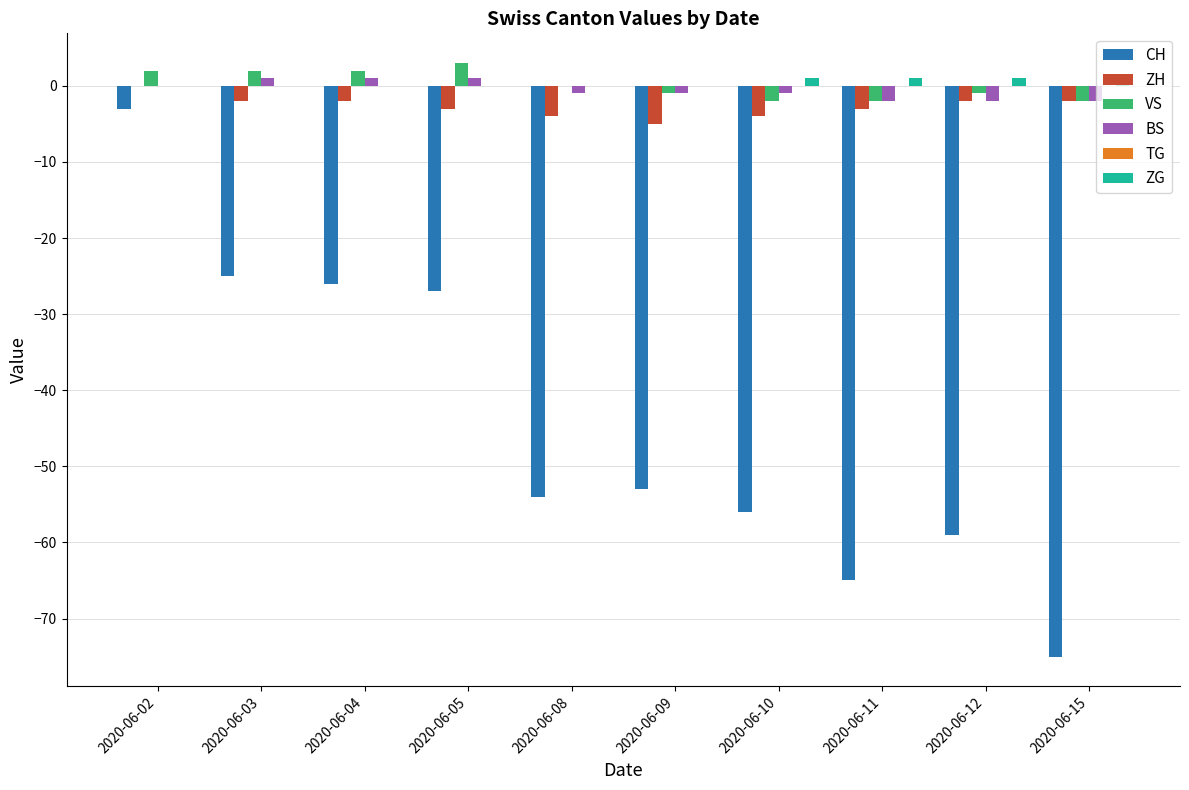

At which category is the sum across all series the highest?

2020-06-02